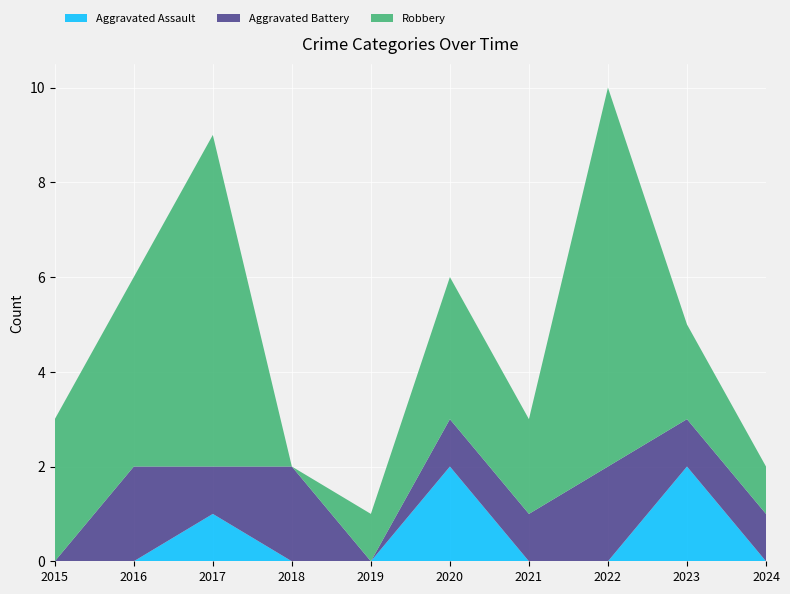

Reading left to right, list all the values displayed in this chart.

Aggravated Assault: 2015=0	2016=0	2017=1	2018=0	2019=0	2020=2	2021=0	2022=0	2023=2	2024=0
Aggravated Battery: 2015=0	2016=2	2017=1	2018=2	2019=0	2020=1	2021=1	2022=2	2023=1	2024=1
Robbery: 2015=3	2016=4	2017=7	2018=0	2019=1	2020=3	2021=2	2022=8	2023=2	2024=1